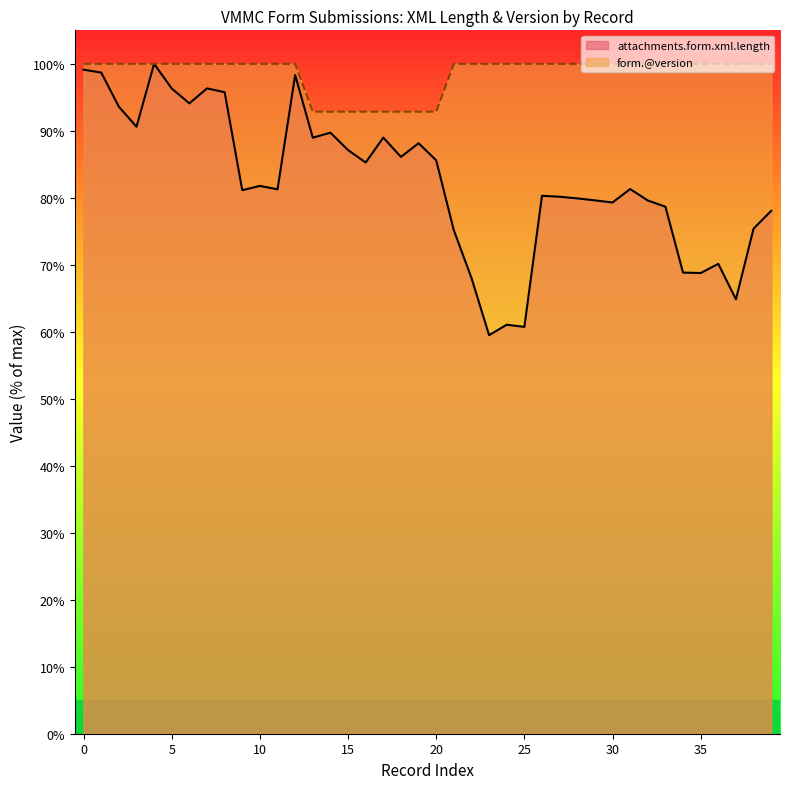

Which series has the largest total across all categories?

form.@version